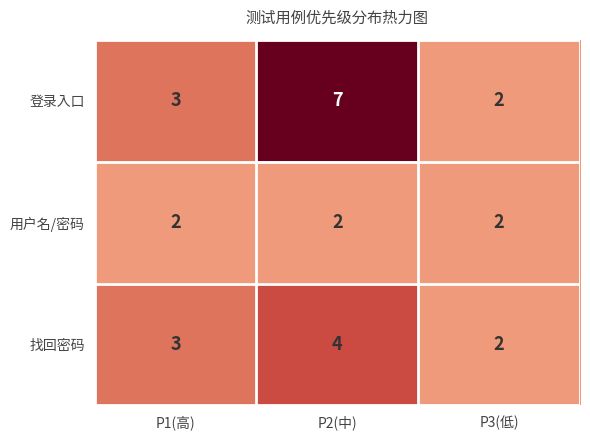

Which series has the largest total across all categories?

登录入口